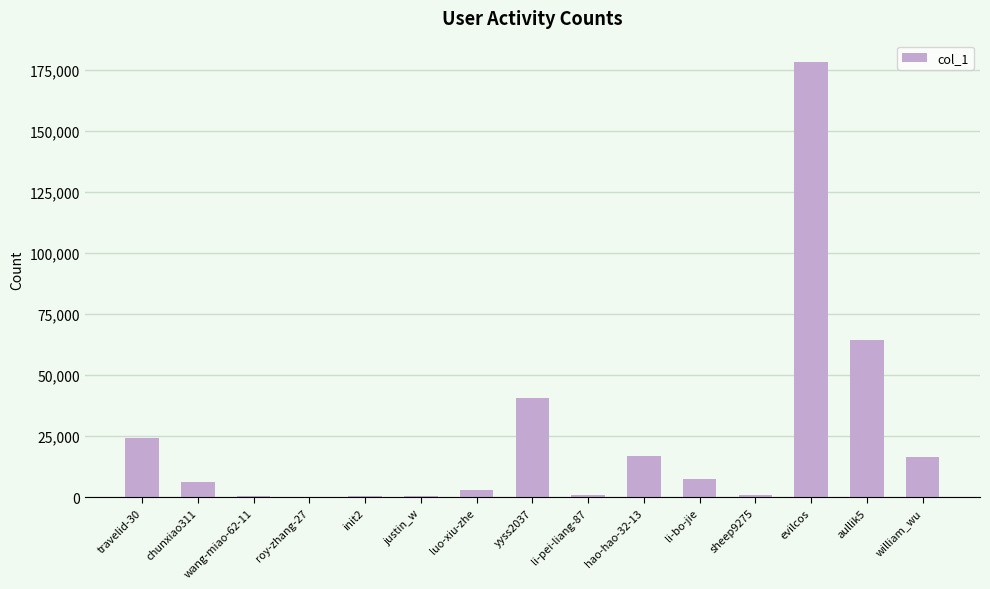

Where is the data nearest to the value 89126?

aullik5